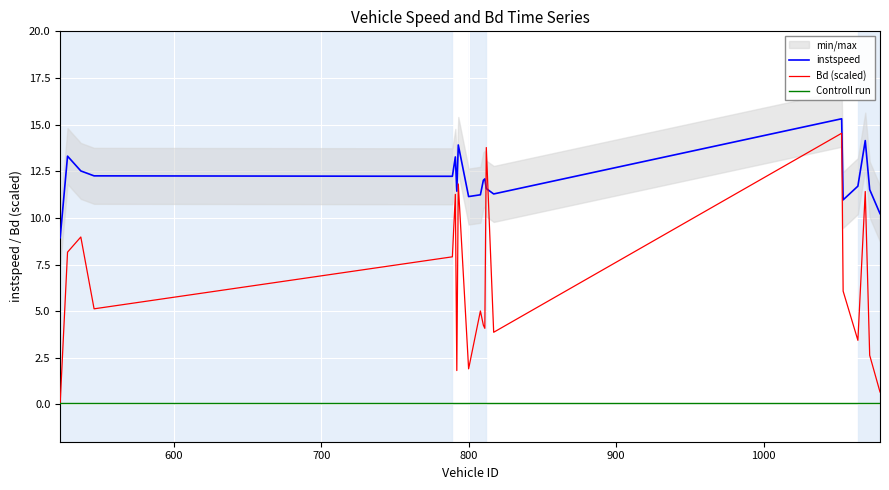

How many interior local valleys does the instspeed series have?

5